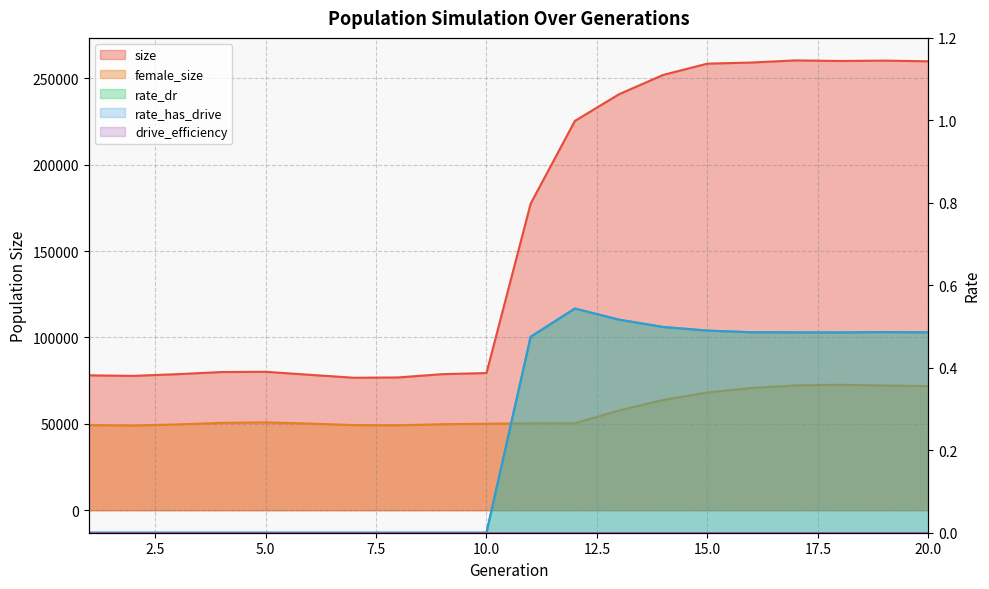

At which label does rate_dr reach its minimum?

1